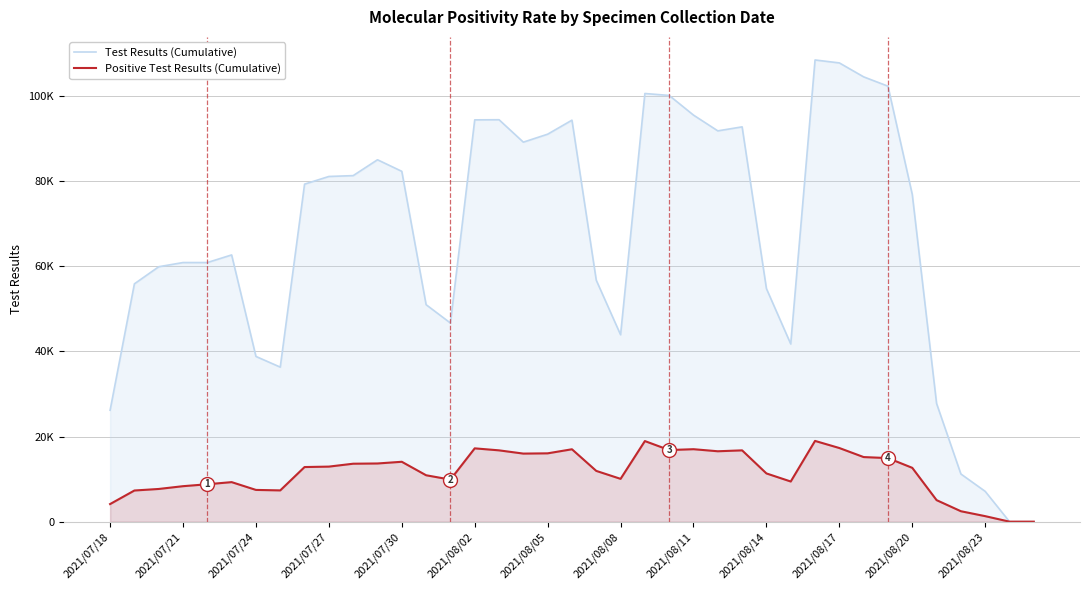

What are all the series names shown in the legend?

Test Results (Cumulative), Positive Test Results (Cumulative)